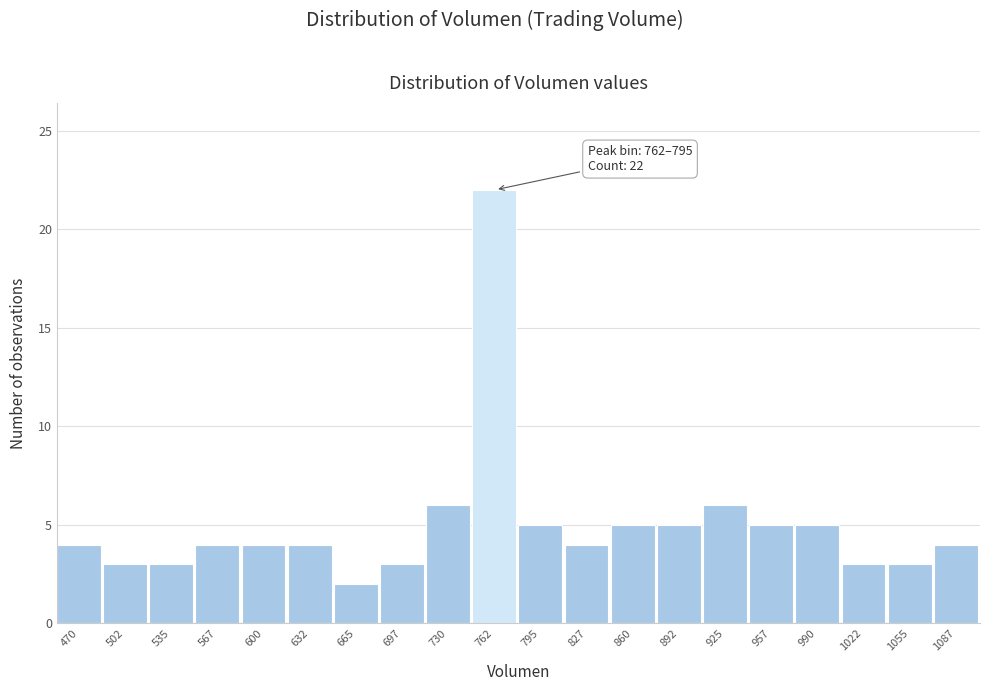

Reading left to right, list all the values displayed in this chart.

470=4	502=3	535=3	567=4	600=4	632=4	665=2	697=3	730=6	762=22	795=5	827=4	860=5	892=5	925=6	957=5	990=5	1022=3	1055=3	1087=4